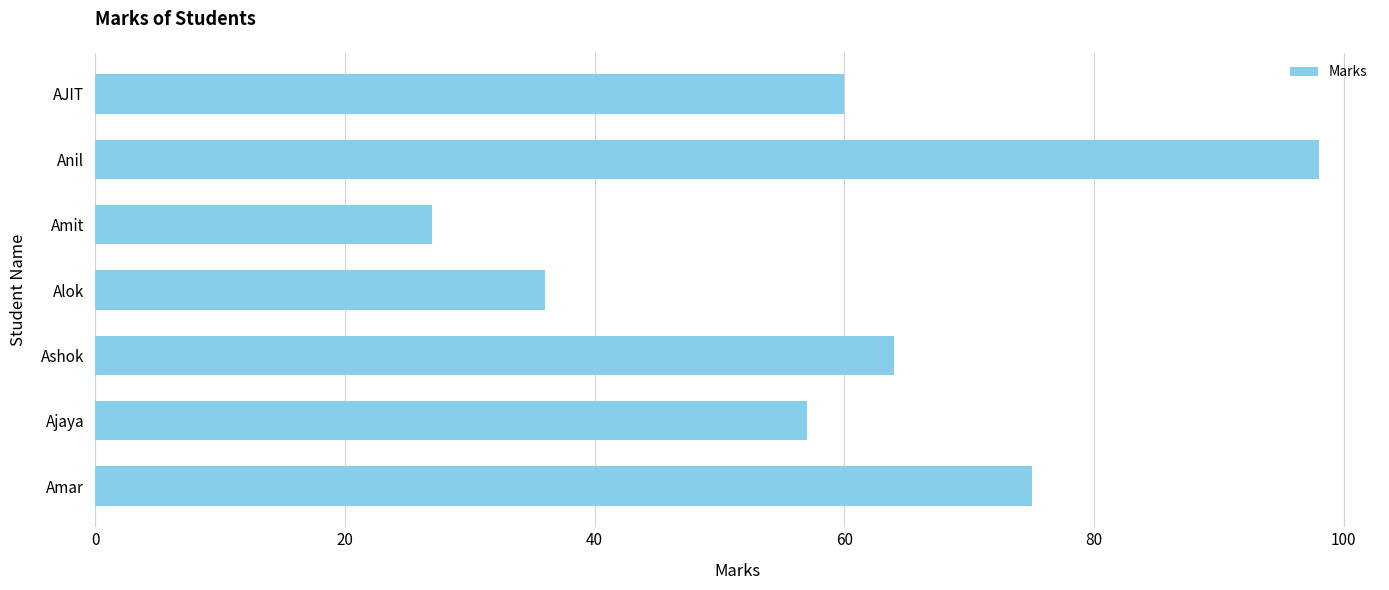

Reading top to bottom, extract all data points from this chart.

AJIT=60	Anil=98	Amit=27	Alok=36	Ashok=64	Ajaya=57	Amar=75